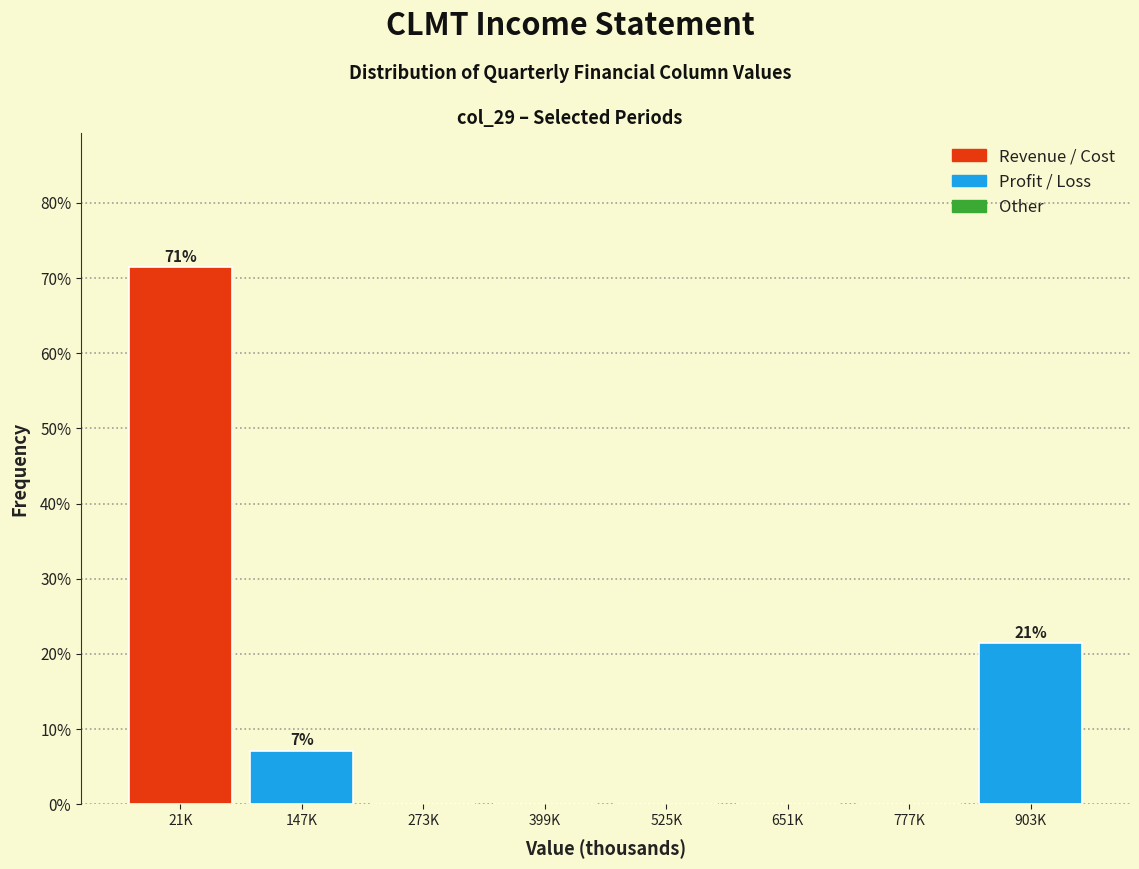

Reading left to right, list all the values displayed in this chart.

21K=71.4	147K=7.1	273K=0.0	399K=0.0	525K=0.0	651K=0.0	777K=0.0	903K=21.4